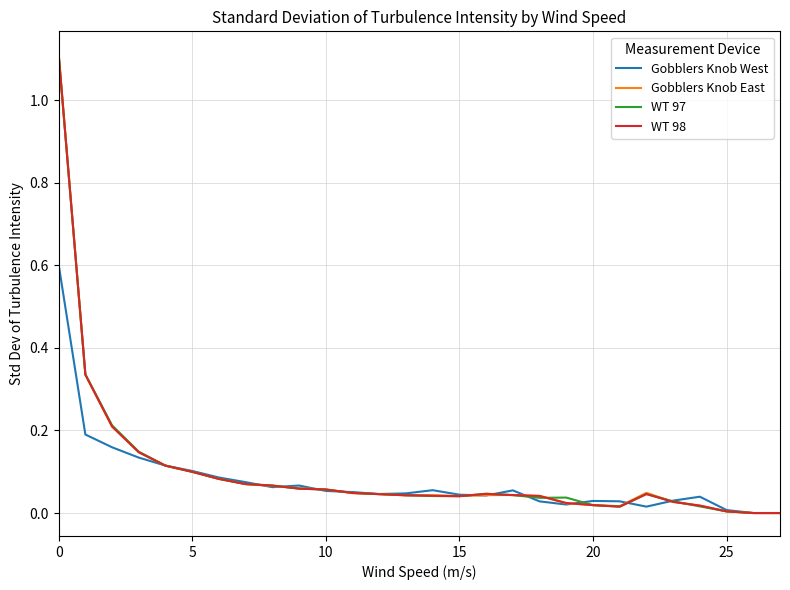

What is the highest value of the Gobblers Knob West series?

0.6